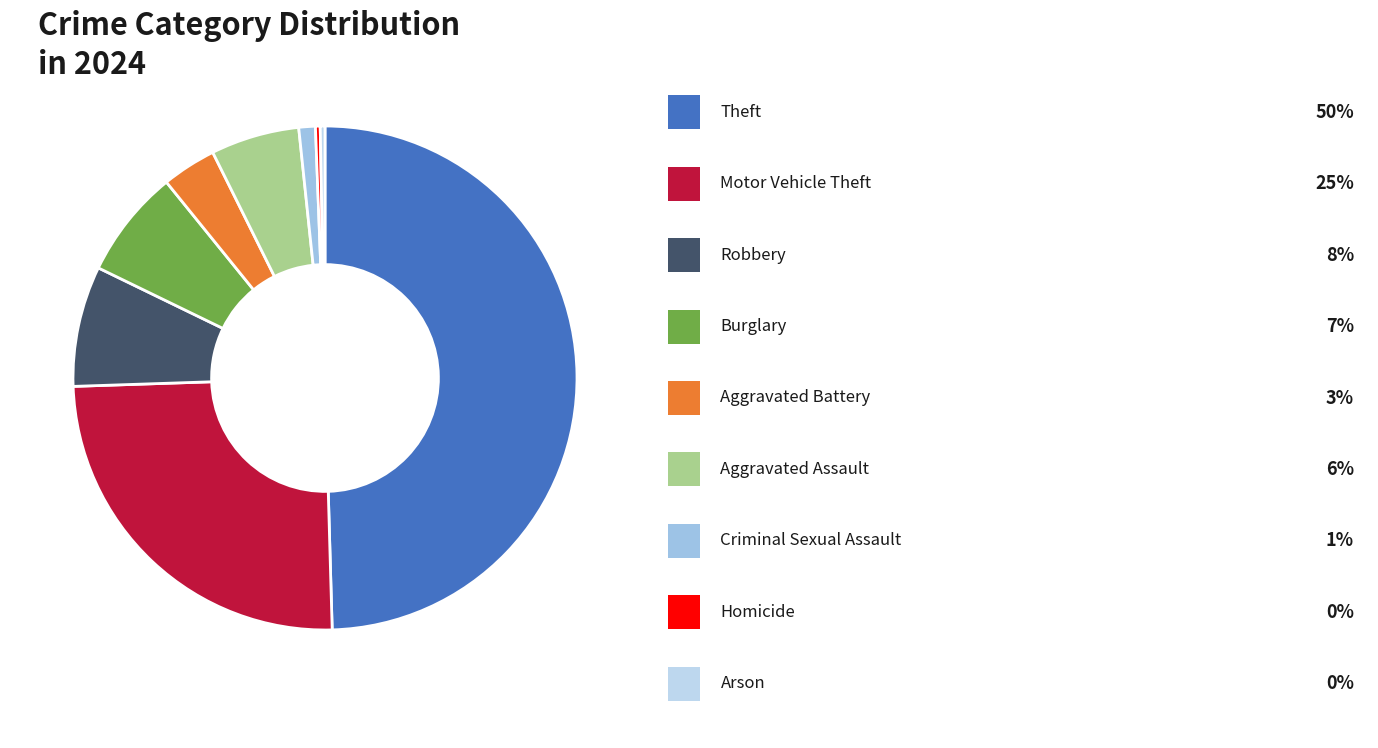

Count the number of slices in the pie.

9